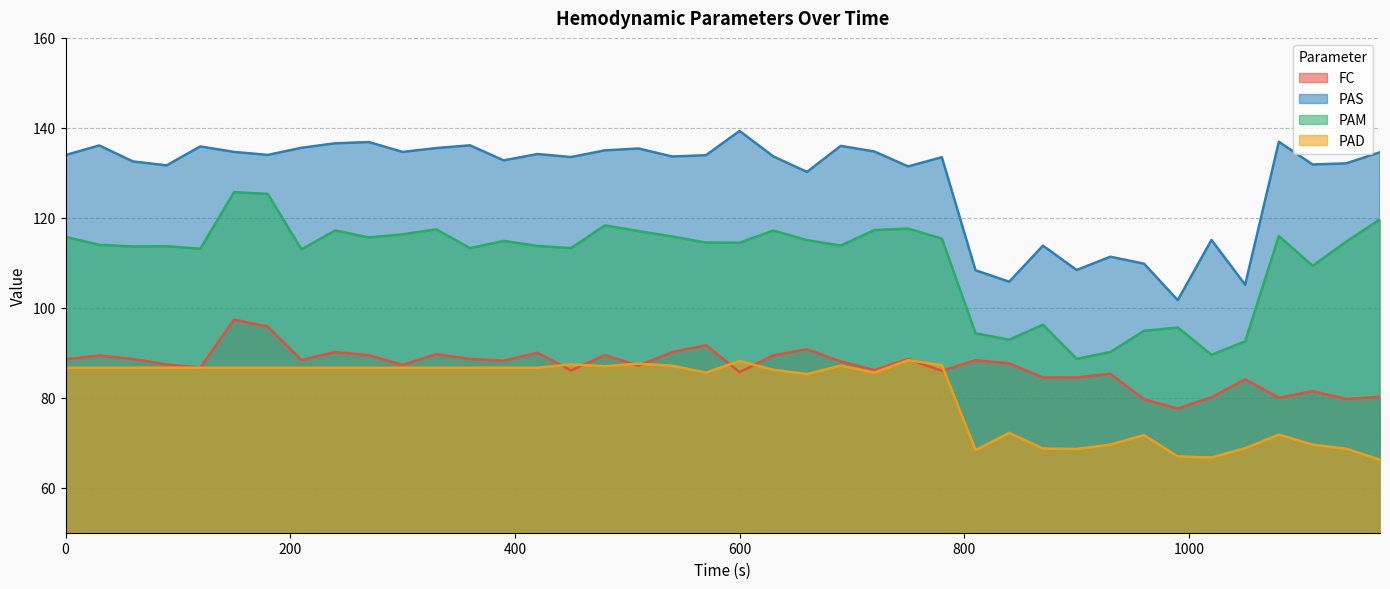

Reading left to right, transcribe all the data shown in this chart.

FC: 0=88.5	30=89.4	60=88.6	90=87.4	120=86.7	150=97.4	180=95.8	210=88.4	240=90.2	270=89.5	300=87.3	330=89.7	360=88.6	390=88.2	420=90.0	450=86.1	480=89.5	510=87.2	540=90.2	570=91.7	600=85.7	630=89.4	660=90.8	690=88.1	720=86.2	750=88.6	780=86.0	810=88.3	840=87.7	870=84.5	900=84.5	930=85.3	960=79.7	990=77.6	1020=80.1	1050=84.1	1080=80.0	1110=81.5	1140=79.7	1170=80.2
PAS: 0=133.9	30=136.1	60=132.5	90=131.7	120=135.9	150=134.7	180=134.0	210=135.6	240=136.6	270=136.8	300=134.7	330=135.5	360=136.1	390=132.8	420=134.2	450=133.5	480=135.0	510=135.4	540=133.6	570=133.9	600=139.3	630=133.7	660=130.2	690=136.0	720=134.7	750=131.4	780=133.5	810=108.3	840=105.8	870=113.8	900=108.4	930=111.3	960=109.8	990=101.7	1020=115.1	1050=105.1	1080=136.9	1110=131.8	1140=132.1	1170=134.6
PAM: 0=115.8	30=114.0	60=113.6	90=113.7	120=113.1	150=125.7	180=125.3	210=113.0	240=117.2	270=115.7	300=116.3	330=117.4	360=113.3	390=114.9	420=113.8	450=113.3	480=118.3	510=117.1	540=115.8	570=114.5	600=114.5	630=117.2	660=115.0	690=113.8	720=117.3	750=117.6	780=115.4	810=94.3	840=92.9	870=96.2	900=88.7	930=90.2	960=94.9	990=95.6	1020=89.6	1050=92.5	1080=116.0	1110=109.3	1140=114.7	1170=119.7
PAD: 0=86.7	30=86.7	60=86.7	90=86.7	120=86.7	150=86.7	180=86.7	210=86.7	240=86.7	270=86.7	300=86.7	330=86.7	360=86.7	390=86.7	420=86.7	450=87.4	480=87.0	510=87.6	540=87.1	570=85.6	600=88.2	630=86.2	660=85.3	690=87.2	720=85.6	750=88.3	780=87.3	810=68.4	840=72.2	870=68.7	900=68.6	930=69.6	960=71.7	990=67.0	1020=66.7	1050=68.8	1080=71.8	1110=69.6	1140=68.7	1170=66.2